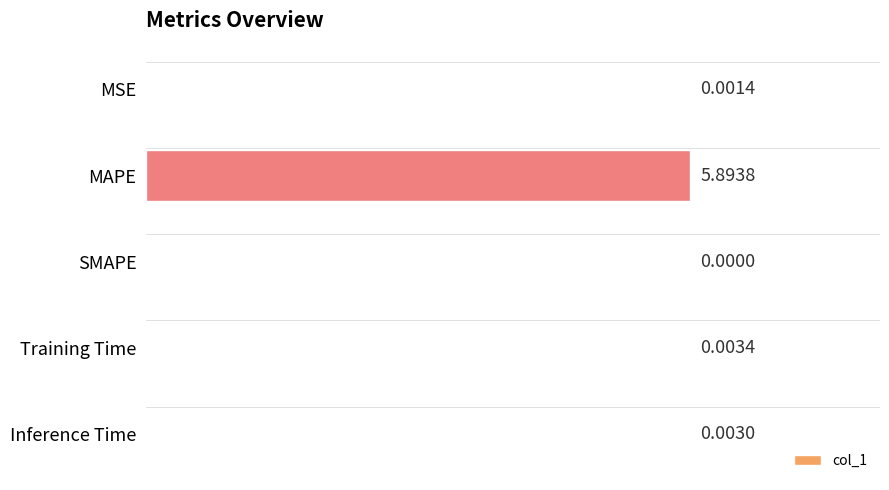

What is the average value?

1.2